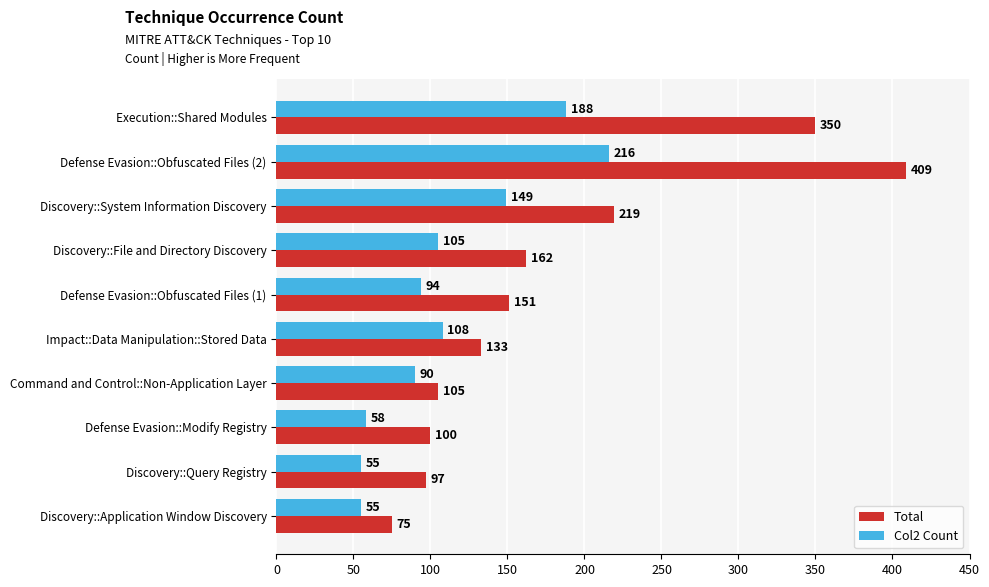

Rank the categories by Total value from lowest to highest.

Discovery::Application Window Discovery, Discovery::Query Registry, Defense Evasion::Modify Registry, Command and Control::Non-Application Layer, Impact::Data Manipulation::Stored Data, Defense Evasion::Obfuscated Files (1), Discovery::File and Directory Discovery, Discovery::System Information Discovery, Execution::Shared Modules, Defense Evasion::Obfuscated Files (2)